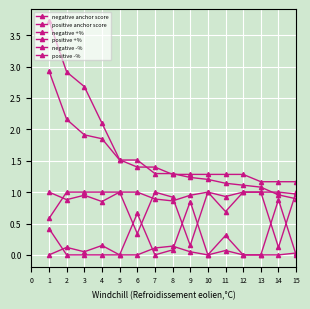

How many data points in negative anchor score are less than 1?

2